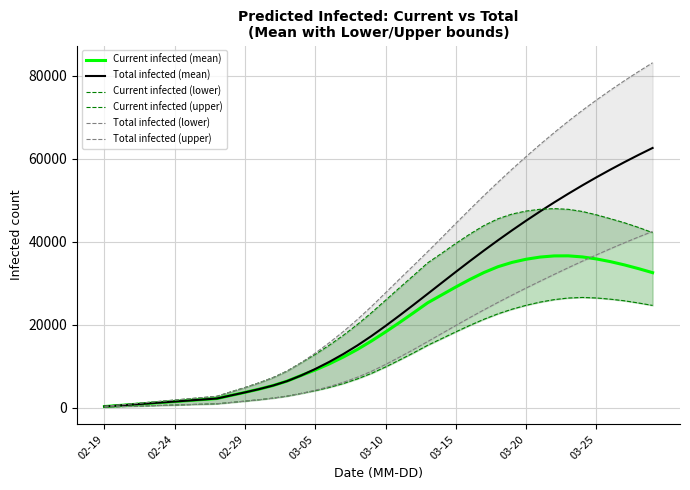

What is the maximum value shown in the chart?

83118